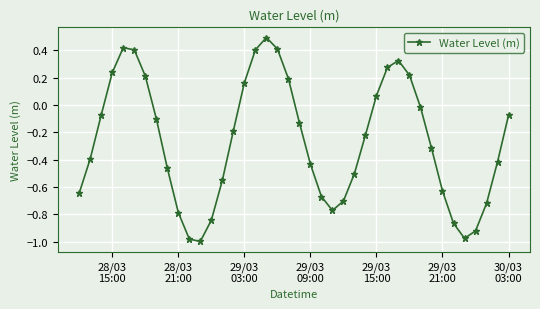

True or false: the data has more than 2 interior local peaks.

True